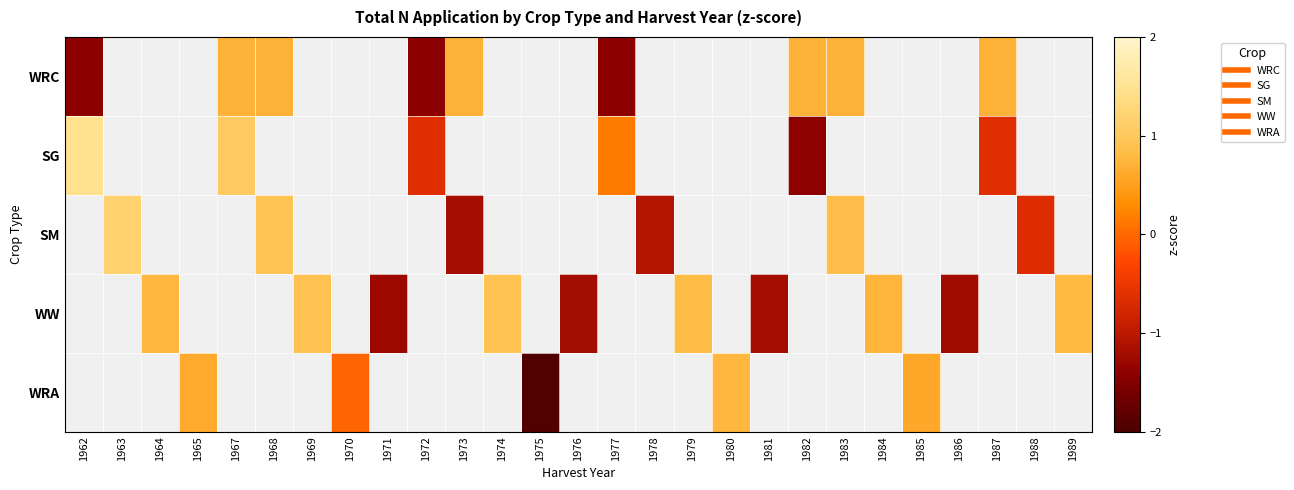

The WW series shows -0.5 at 1971. True or false?

False